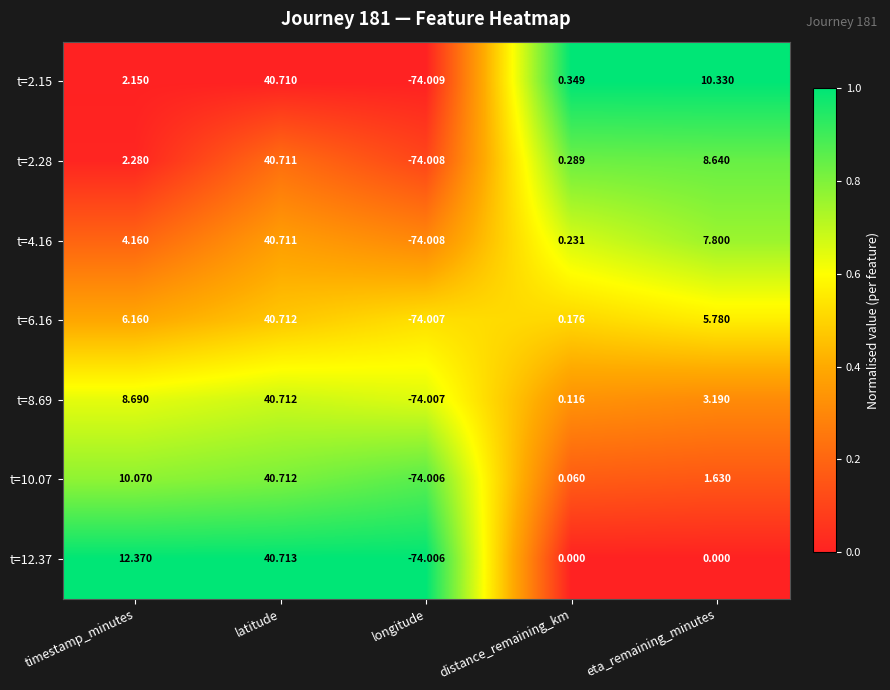

List the labels in order of t=10.07 value, largest first.

latitude, timestamp_minutes, eta_remaining_minutes, distance_remaining_km, longitude